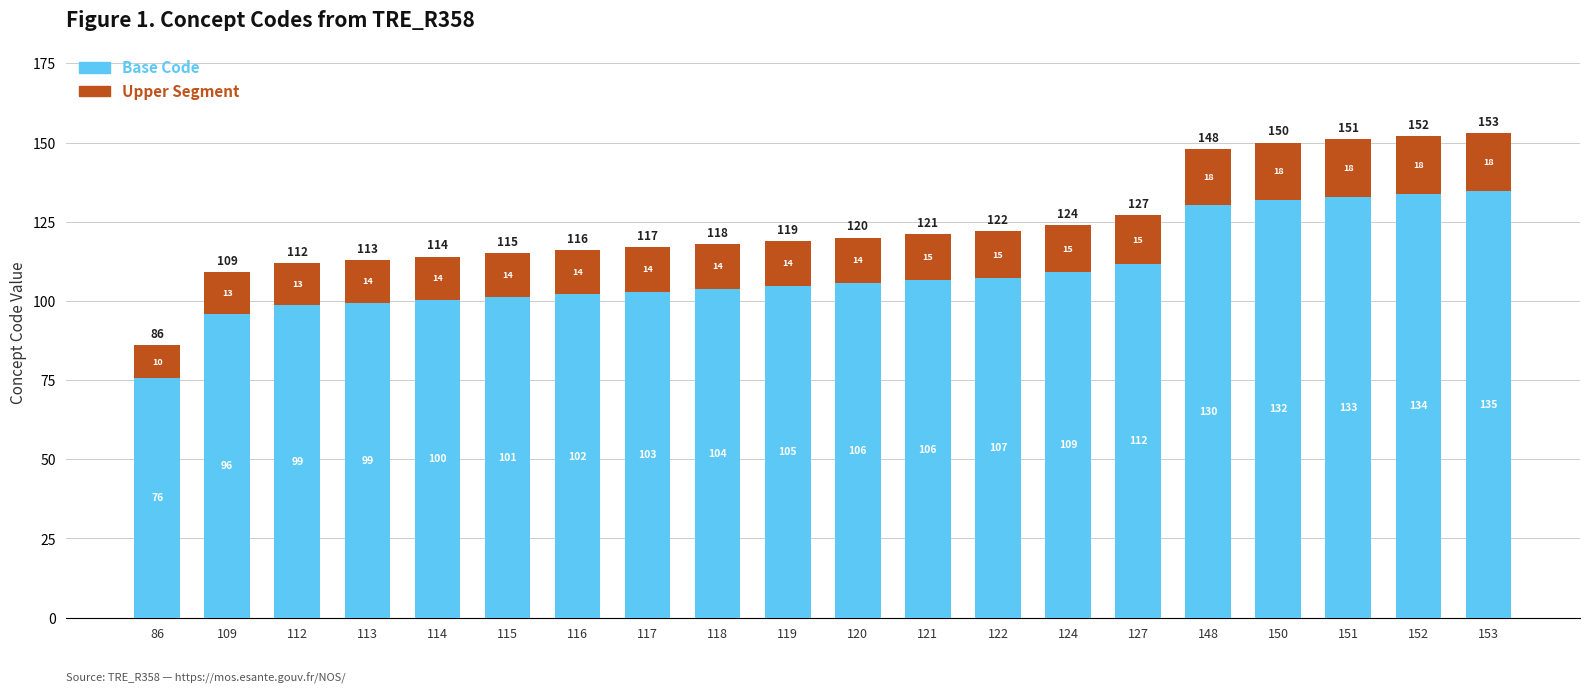

What is the highest value of the Base Code series?

134.6